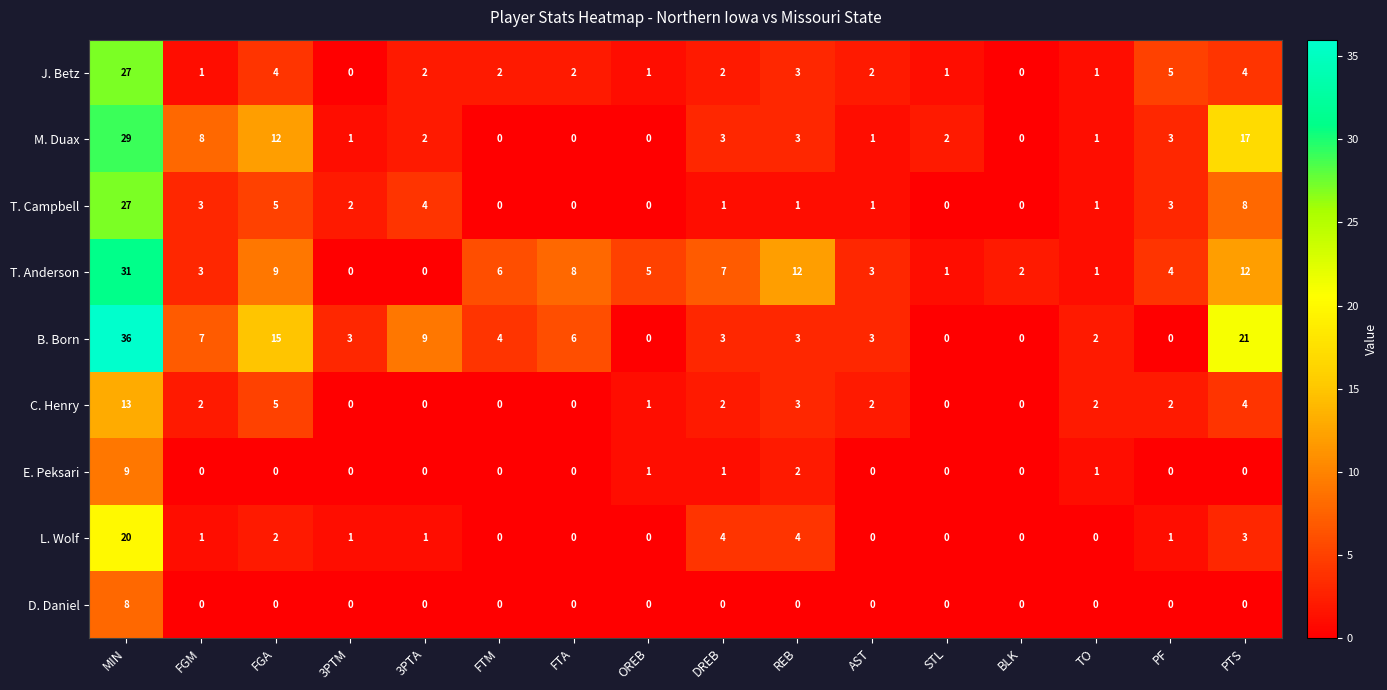

Which series has the widest spread of values?

B. Born